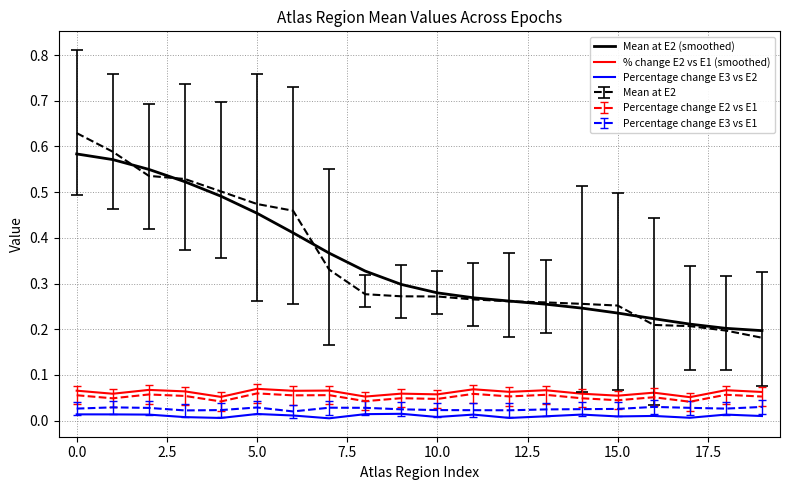

Which series has the largest range (max minus min)?

Mean at E2